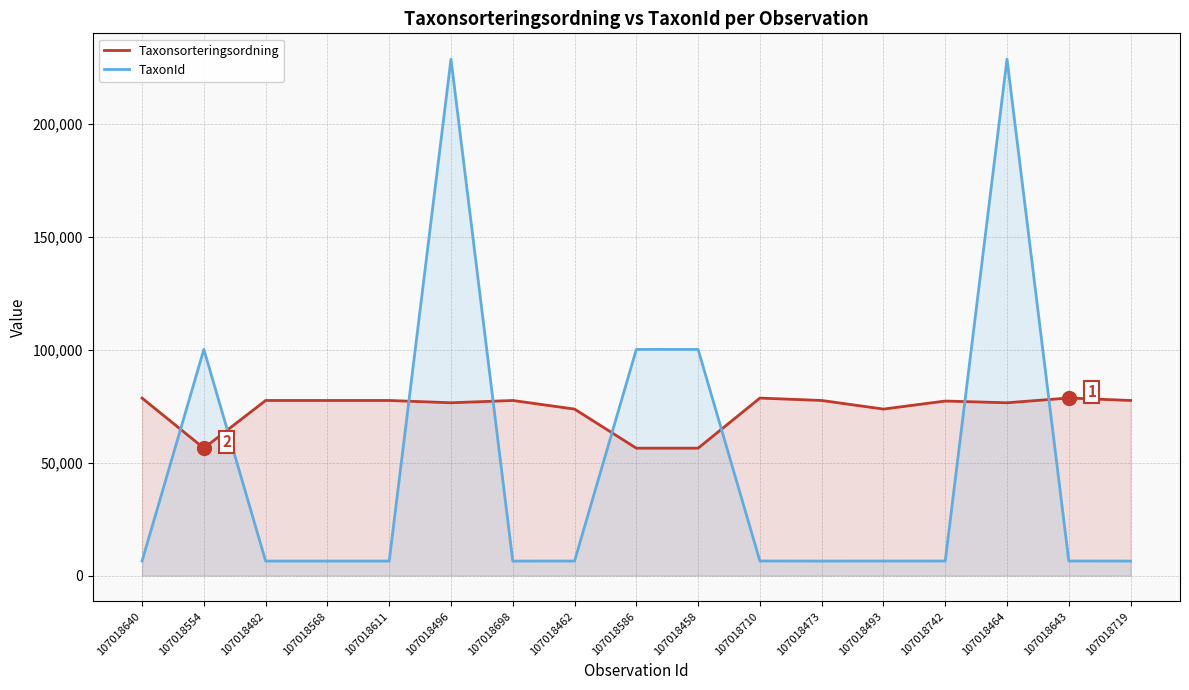

Which series has the largest total across all categories?

Taxonsorteringsordning